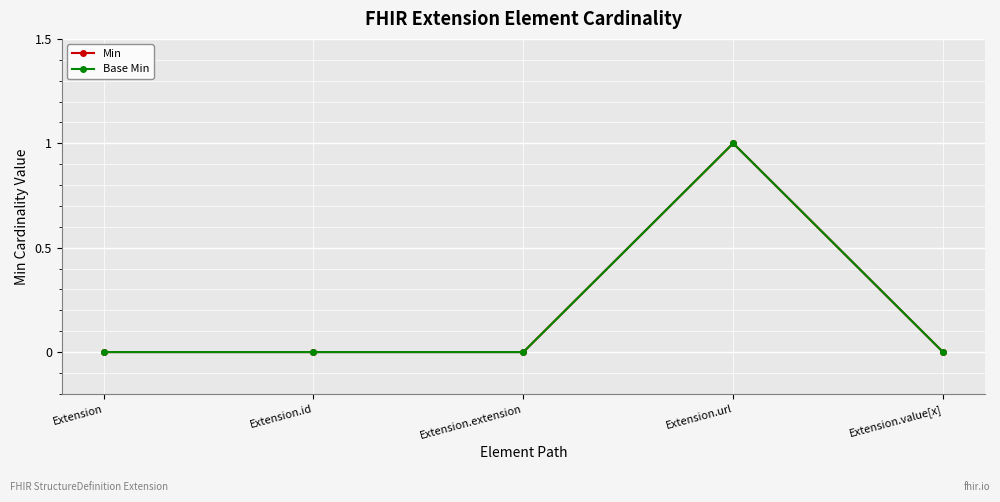

Is this an area chart (filled region under the line)?

No